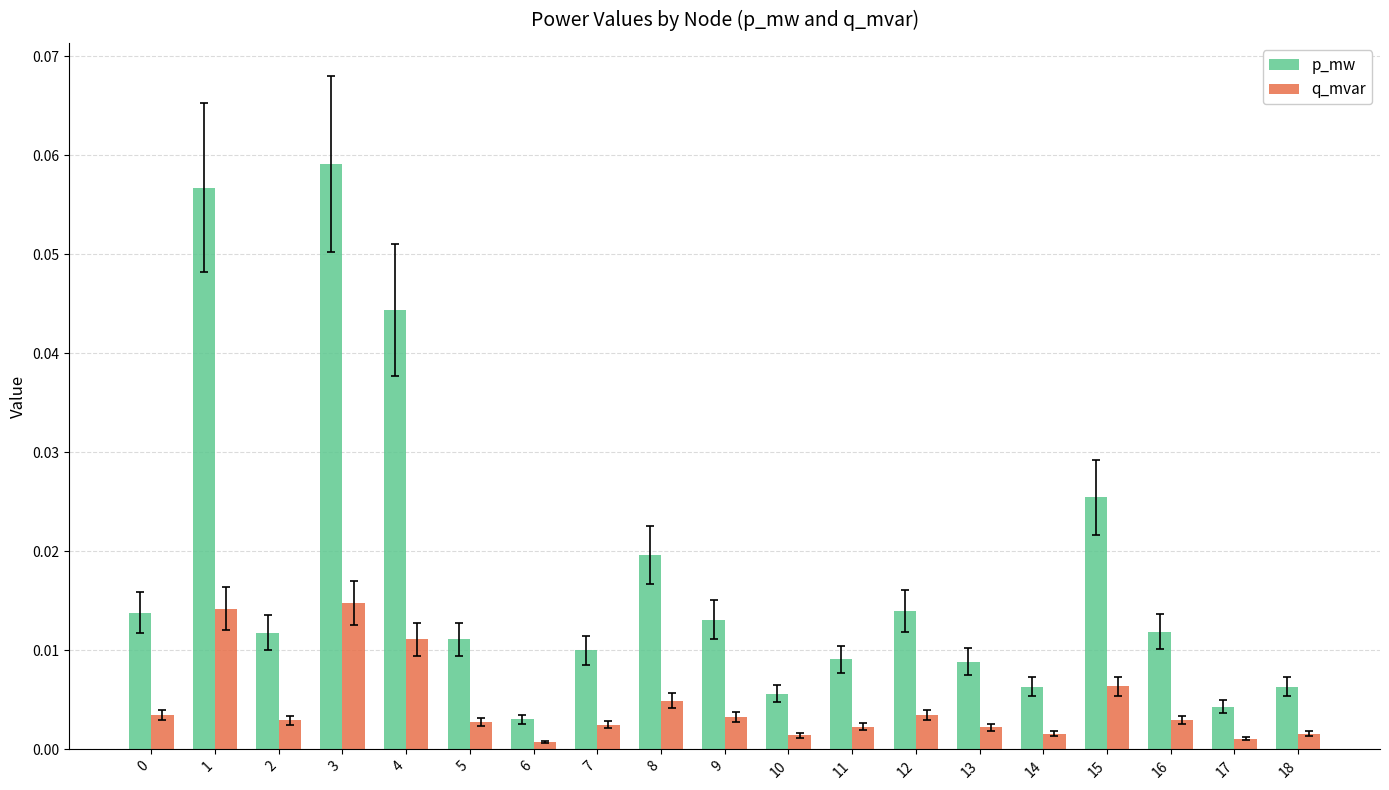

Which category has the highest value in the p_mw series?

3